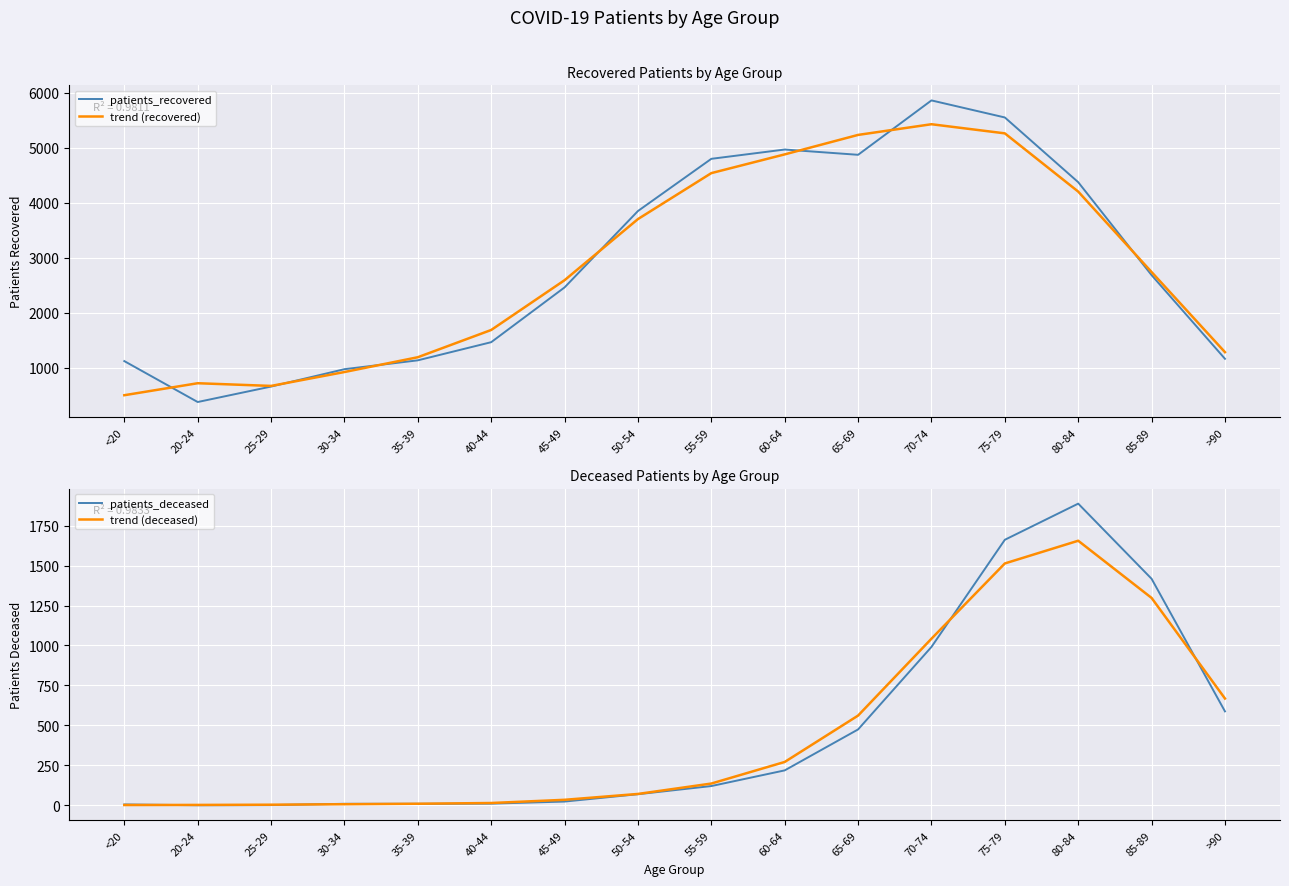

Which category has the highest value in the patients_deceased series?

80-84